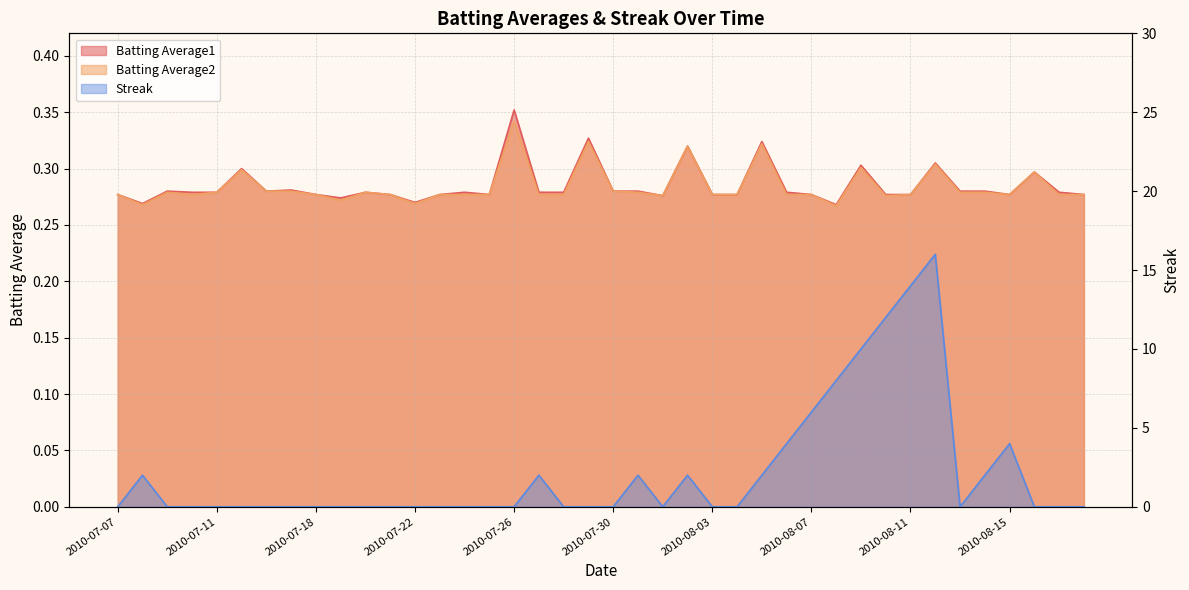

Rank the categories by Batting Average1 value from lowest to highest.

2010-08-08, 2010-07-08, 2010-07-22, 2010-07-19, 2010-08-01, 2010-07-07, 2010-07-18, 2010-07-21, 2010-07-23, 2010-07-25, 2010-08-03, 2010-08-04, 2010-08-07, 2010-08-10, 2010-08-11, 2010-08-15, 2010-08-18, 2010-07-10, 2010-07-11, 2010-07-20, 2010-07-24, 2010-07-27, 2010-07-28, 2010-08-06, 2010-08-17, 2010-07-09, 2010-07-16, 2010-07-30, 2010-07-31, 2010-08-13, 2010-08-14, 2010-07-17, 2010-08-16, 2010-07-15, 2010-08-09, 2010-08-12, 2010-08-02, 2010-08-05, 2010-07-29, 2010-07-26